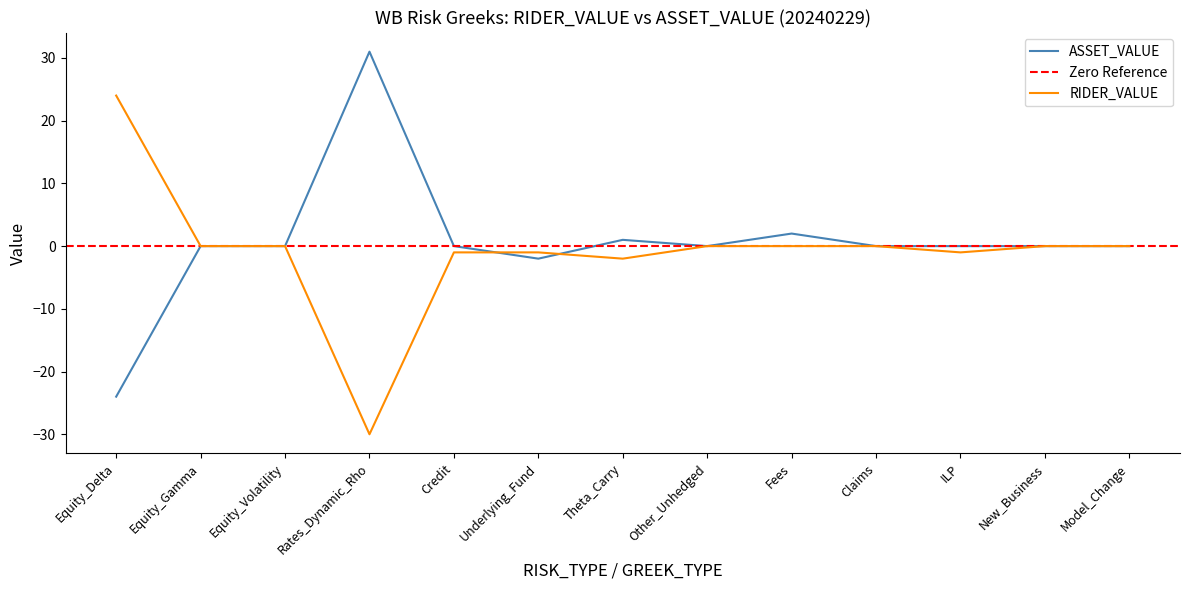

In RIDER_VALUE, how many points are lower than both neighbors (excluding endpoints)?

3